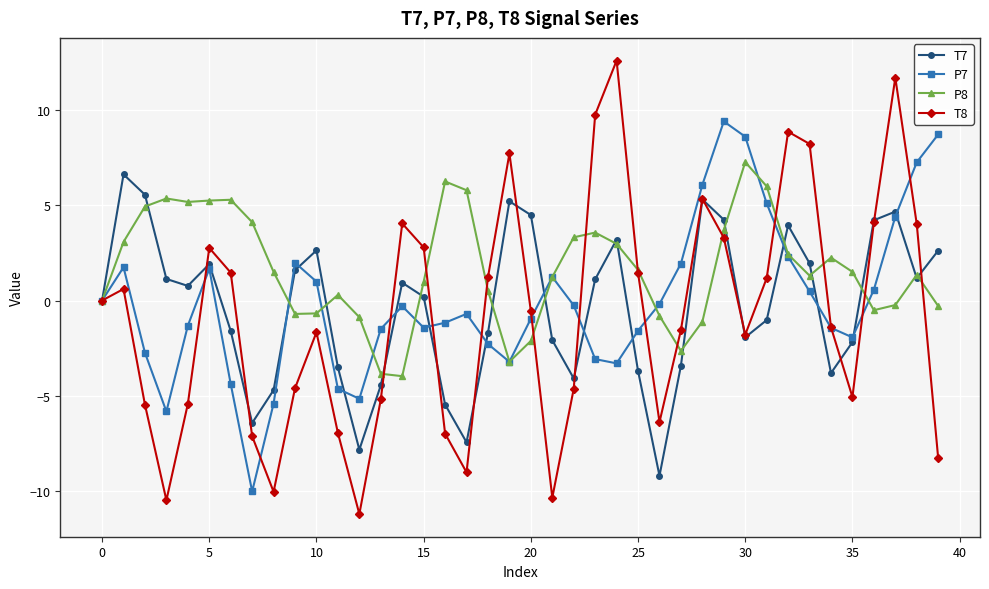

True or false: P8 has more than 0 interior local peaks.

True